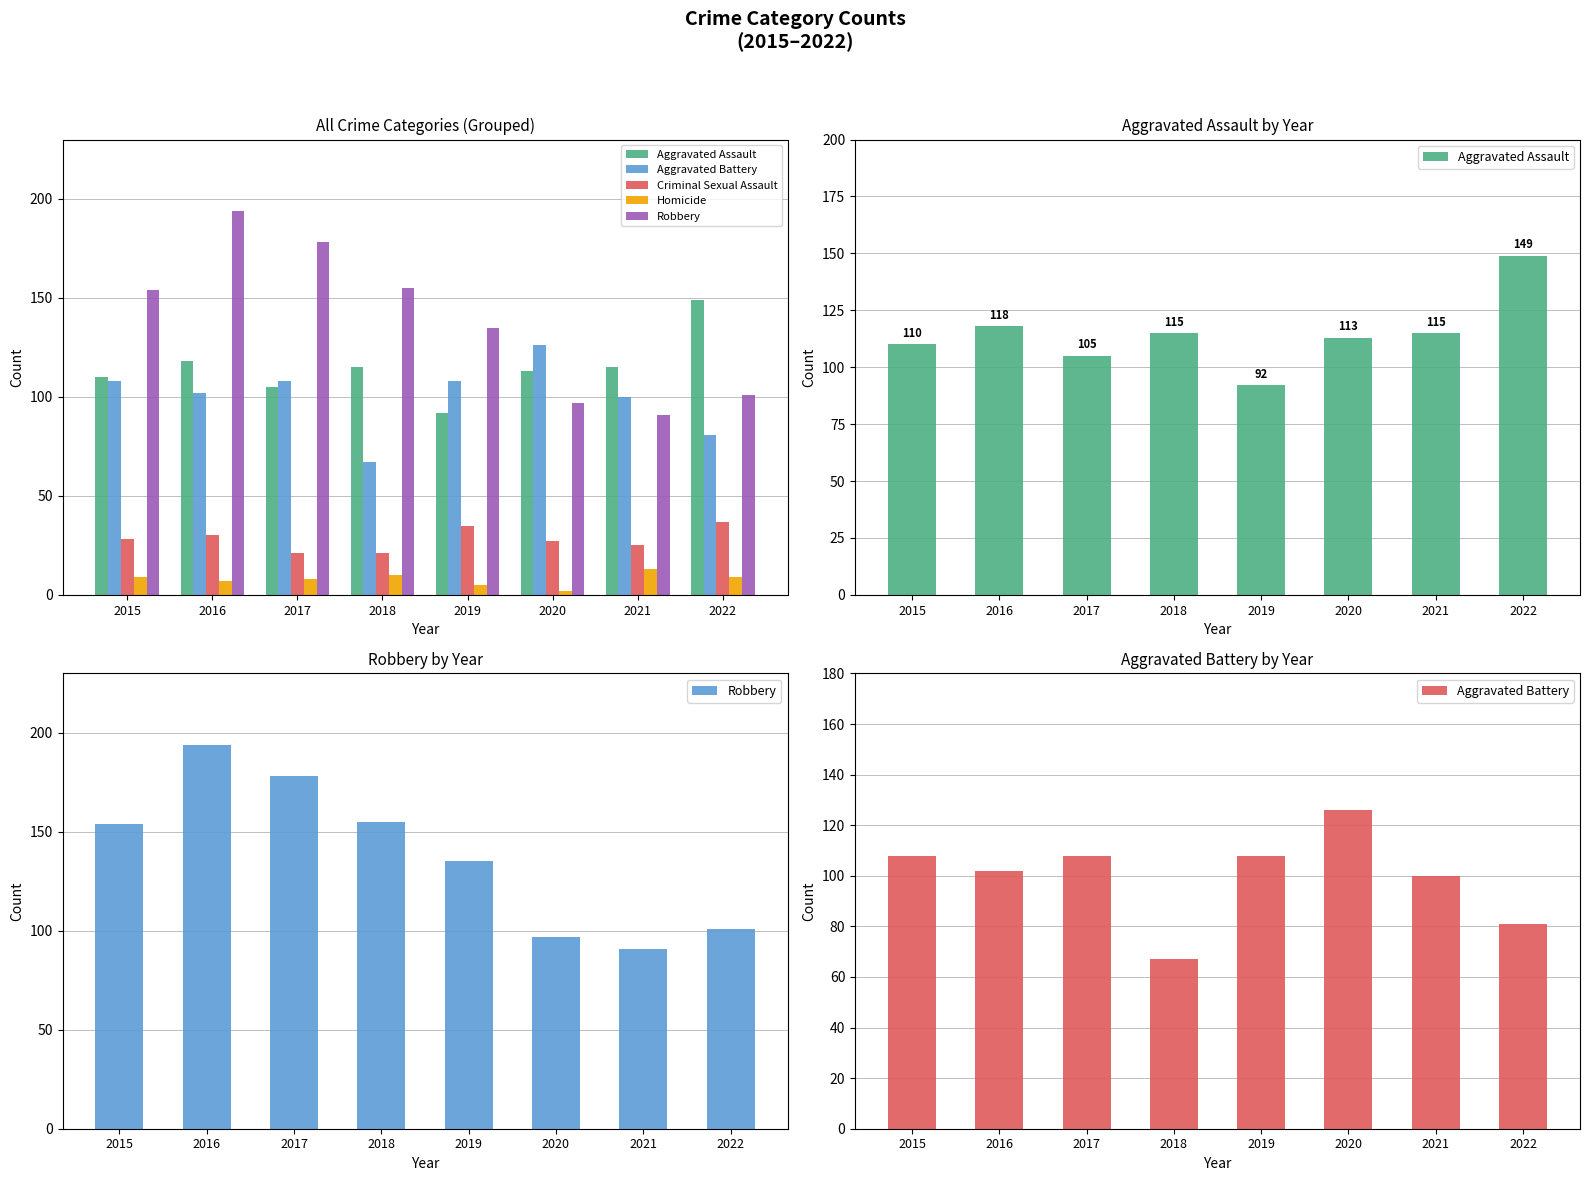

What is the value of the Aggravated Assault bar at the 5th from the left?

92